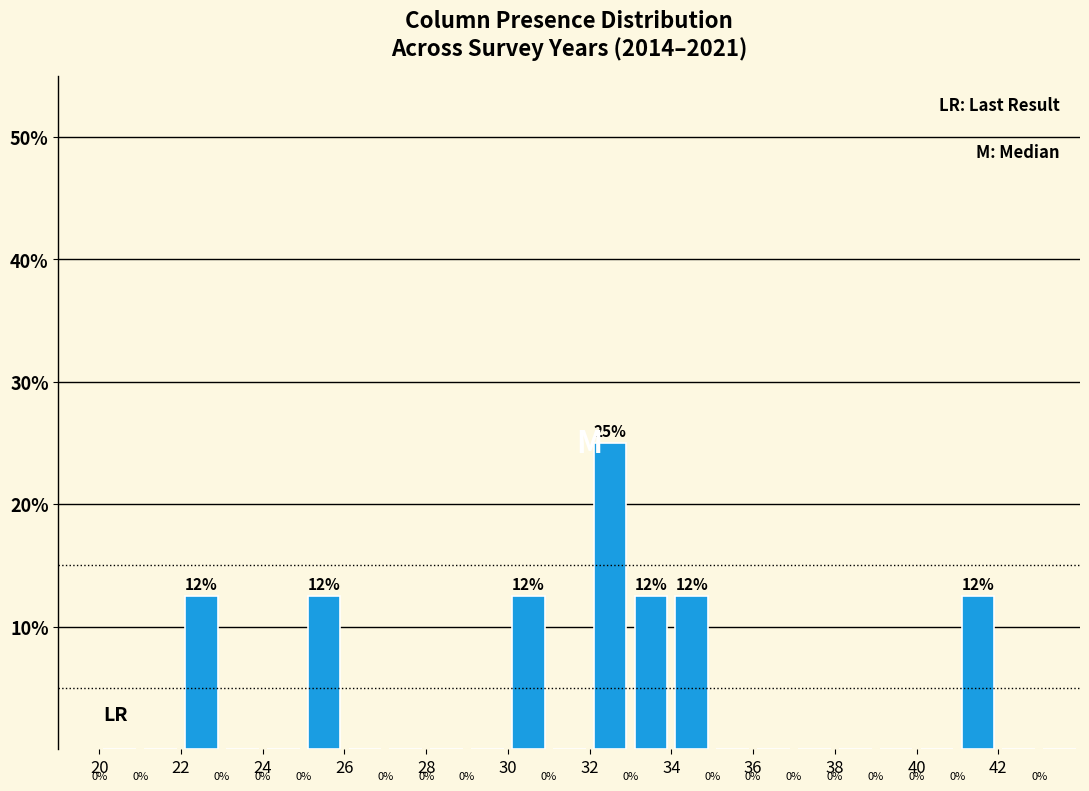

Over which range of the x-axis is the bar tallest?

32 to 33